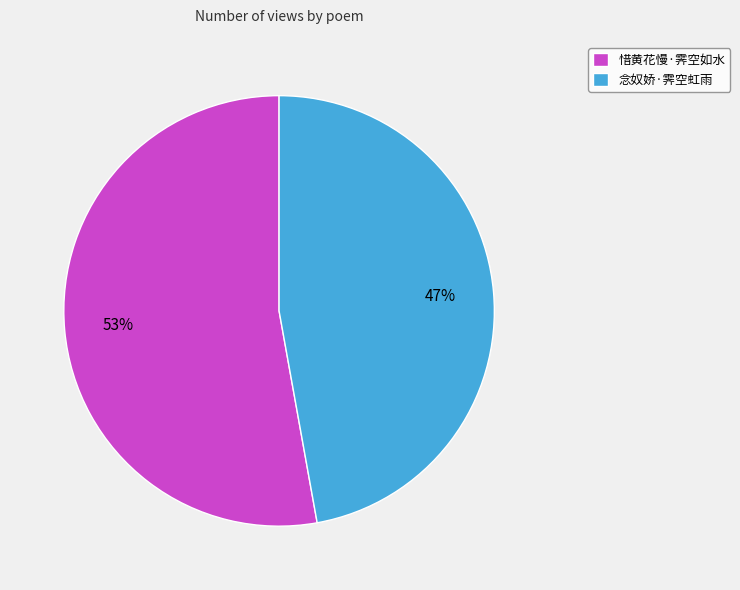

Is there any slice that represents more than half of the pie?

Yes